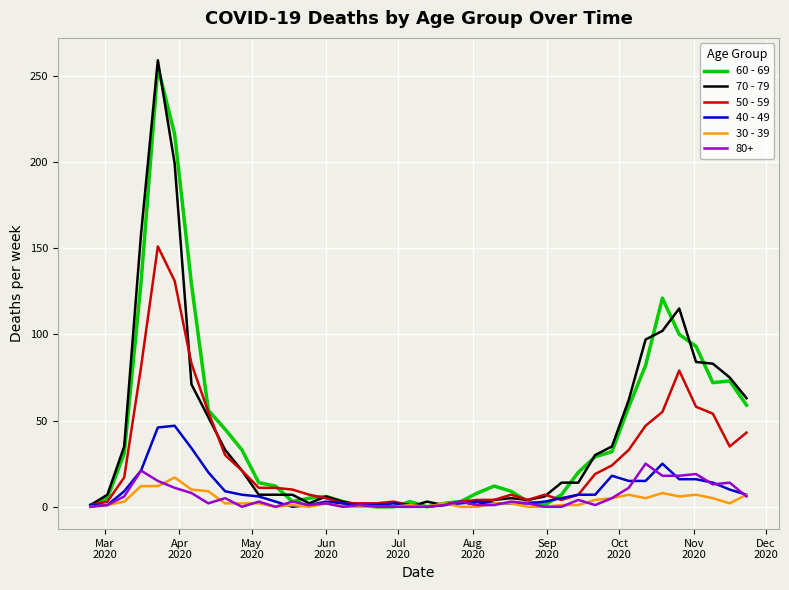

Which series has the widest spread of values?

70 - 79